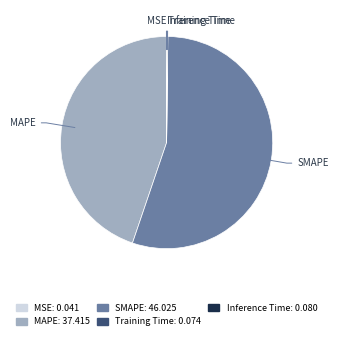

Which slice is the largest?

SMAPE